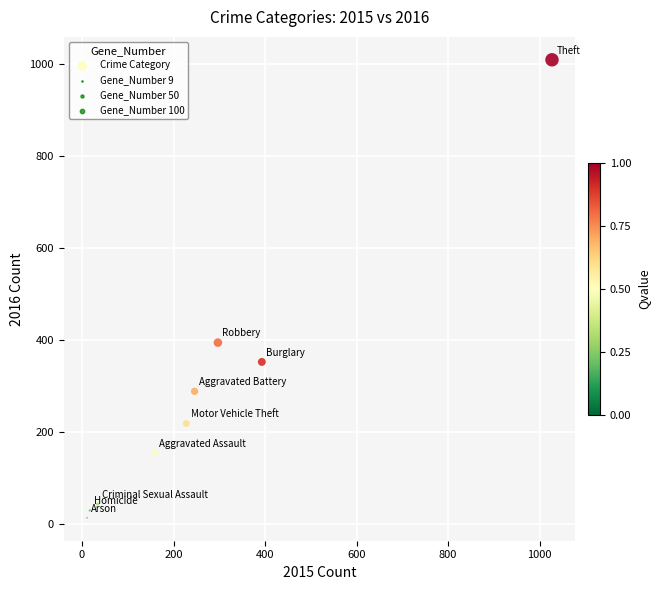

What Y value in the scatter plot is closest to 511?

394